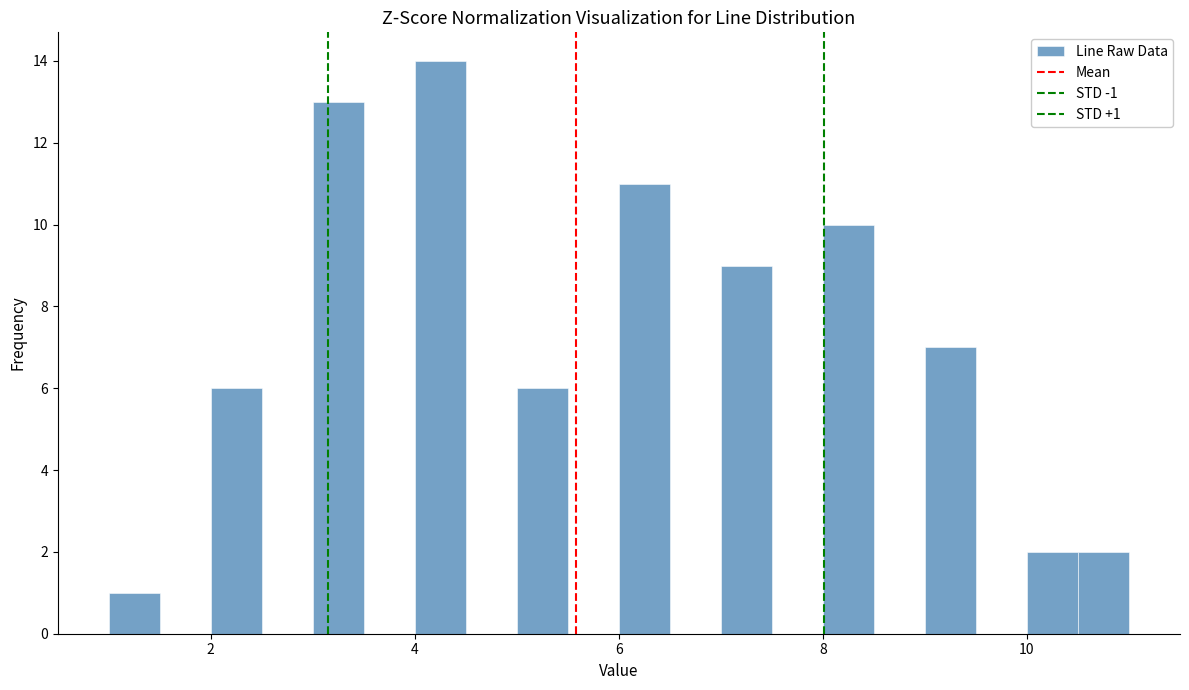

Around what value on the x-axis is the tallest bar? Give the approximate position of its centre, as read against the axis.

4.2